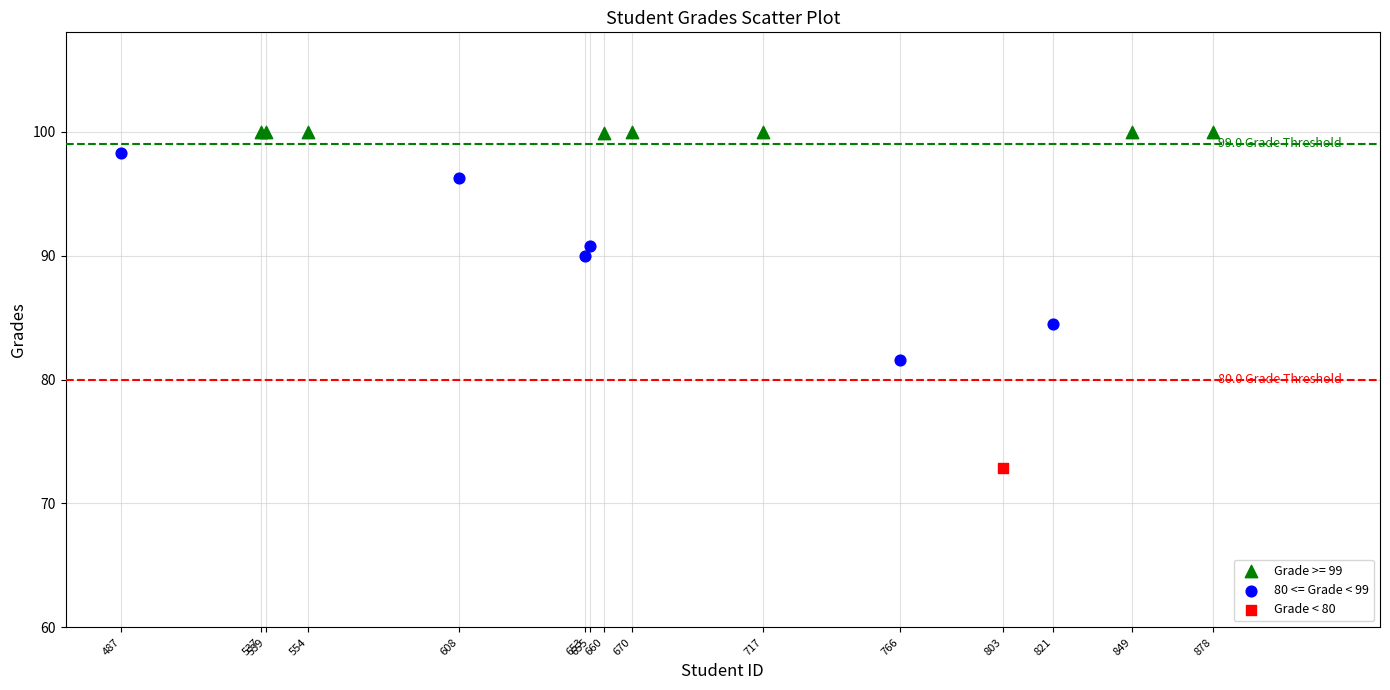

What are all the series names shown in the legend?

Grade >= 99, 80 <= Grade < 99, Grade < 80